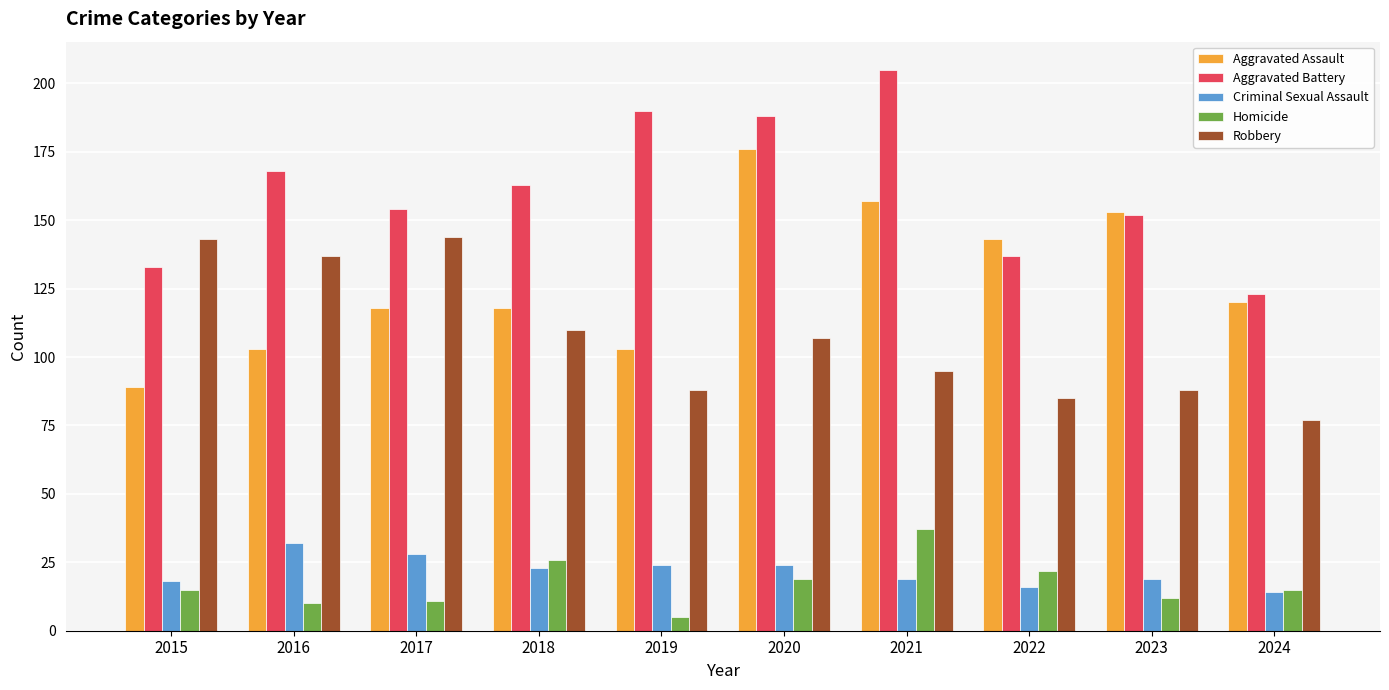

How many bars are there in each group?

5